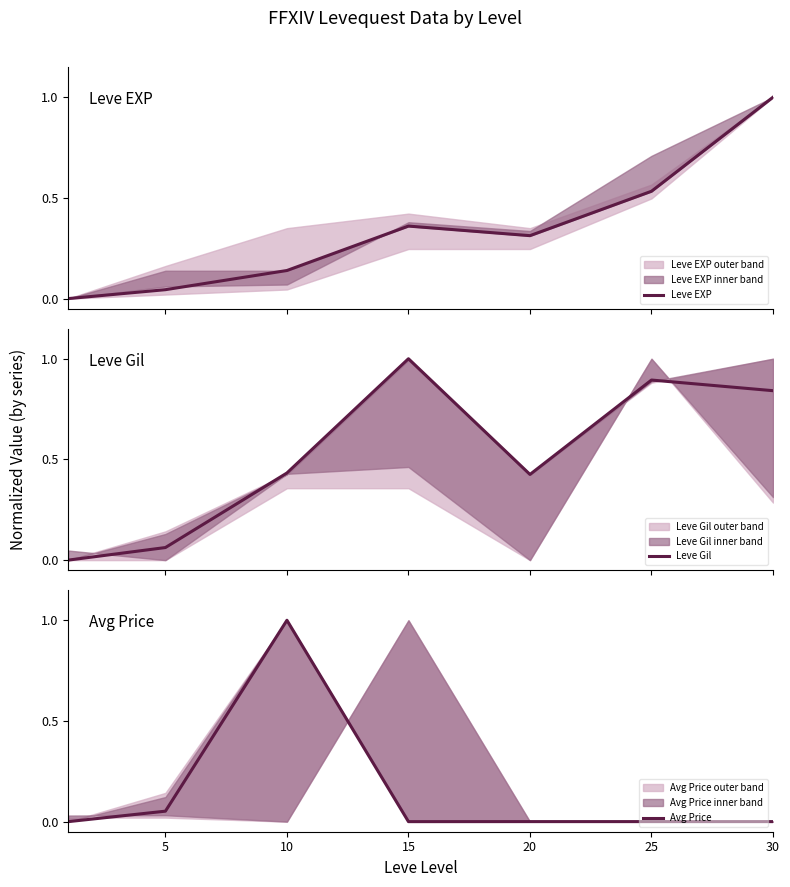

Which series has the widest spread of values?

Leve EXP